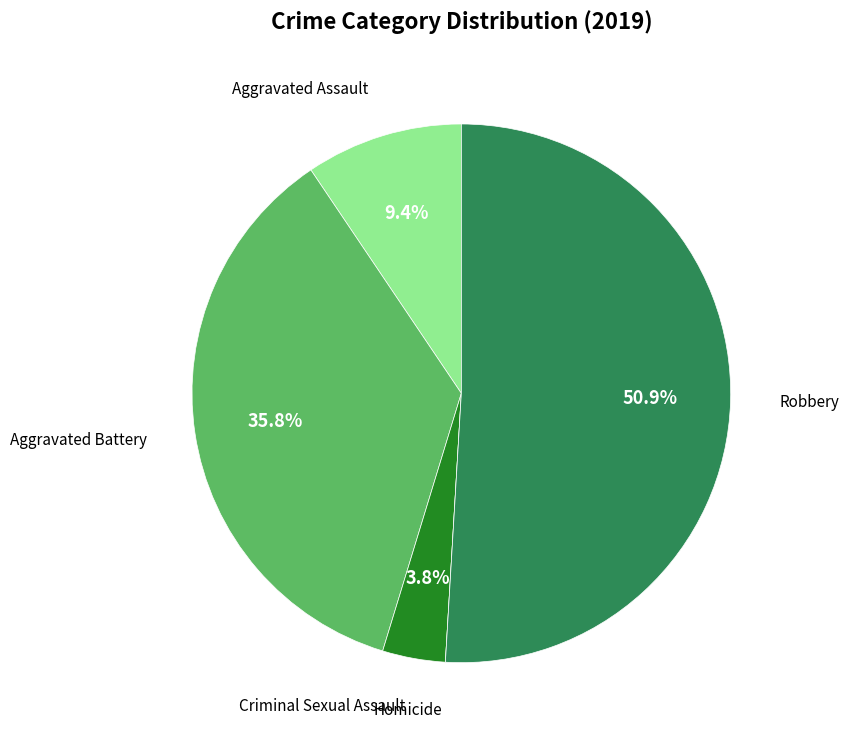

Is there any slice that represents more than half of the pie?

Yes